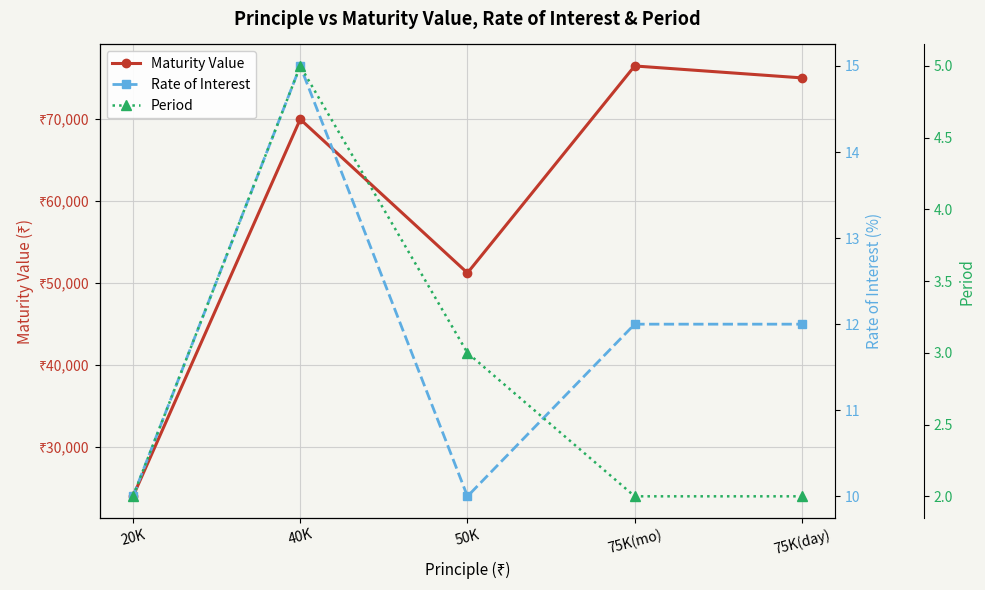

Read the Rate of Interest value at 20K.

10.0